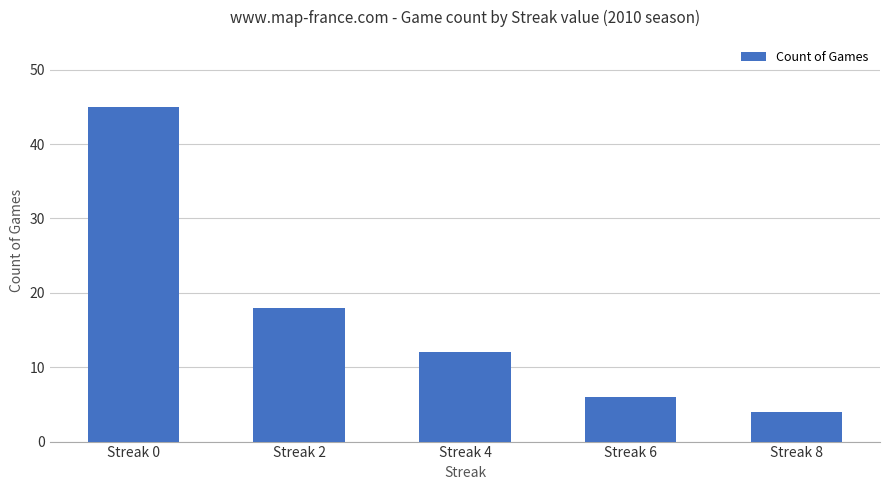

Approximately how many times larger is the value at Streak 4 compared to Streak 0?

0.3